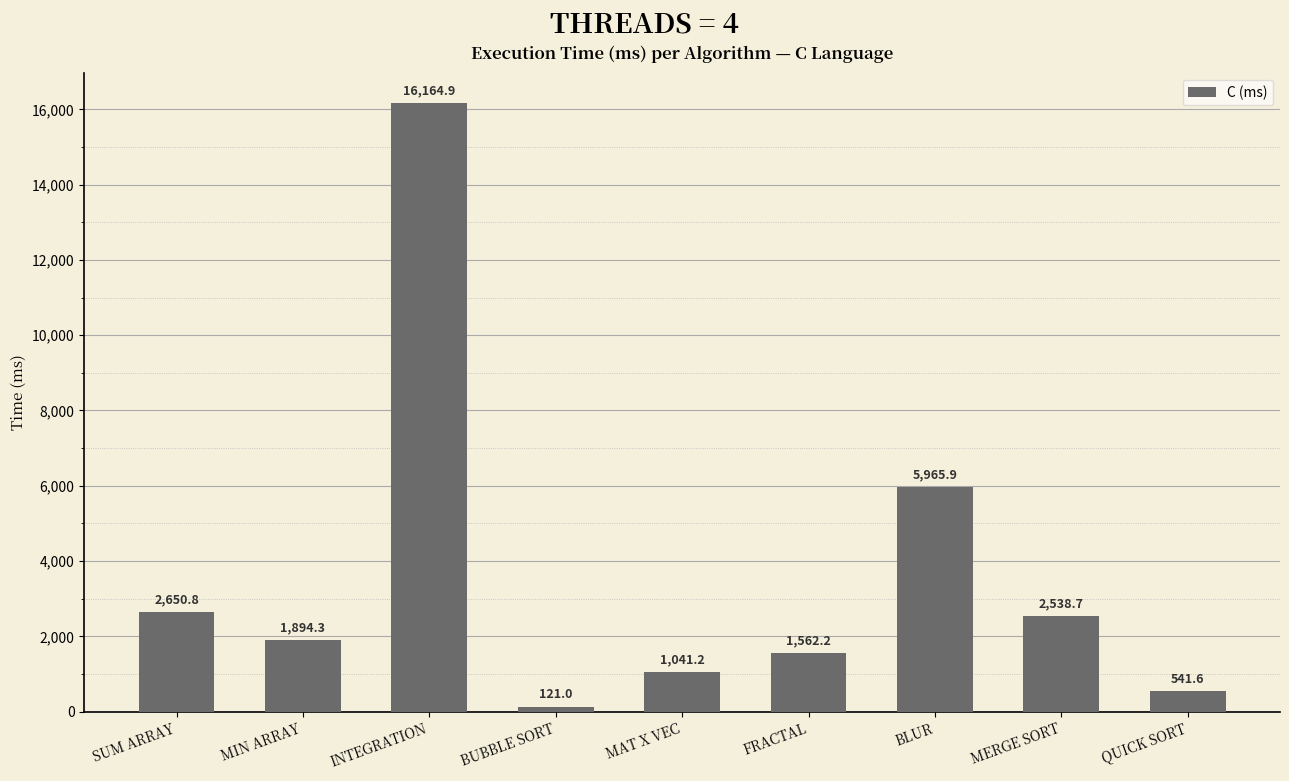

At which category does the chart reach its peak across all series?

INTEGRATION